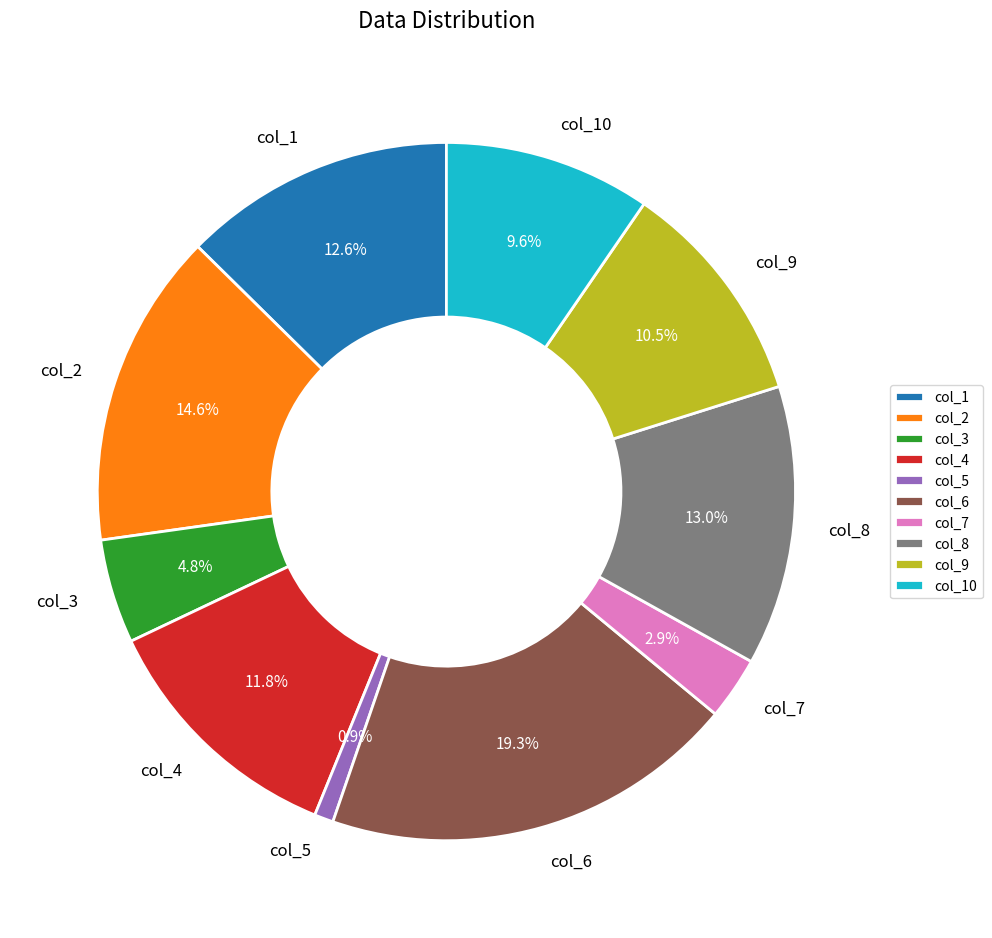

Does any single category account for the majority?

No